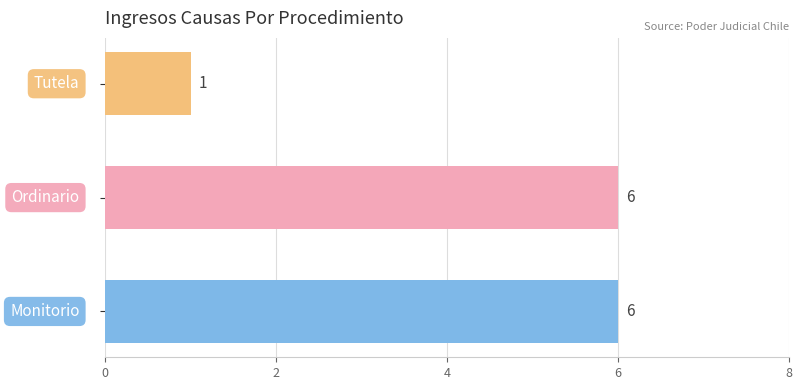

What is the sum of all values?

13